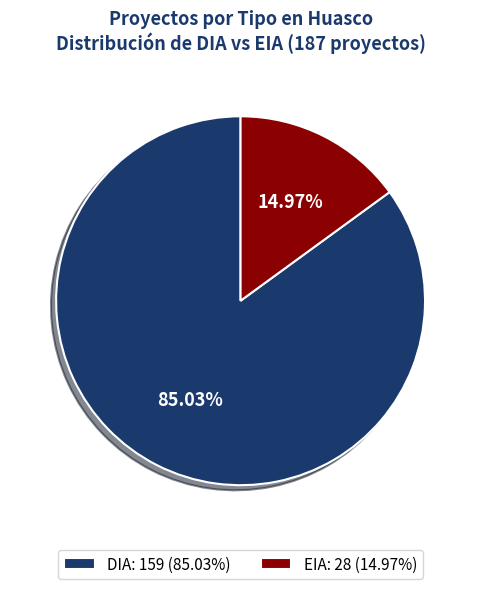

To the nearest percent, what portion does EIA represent?

15%